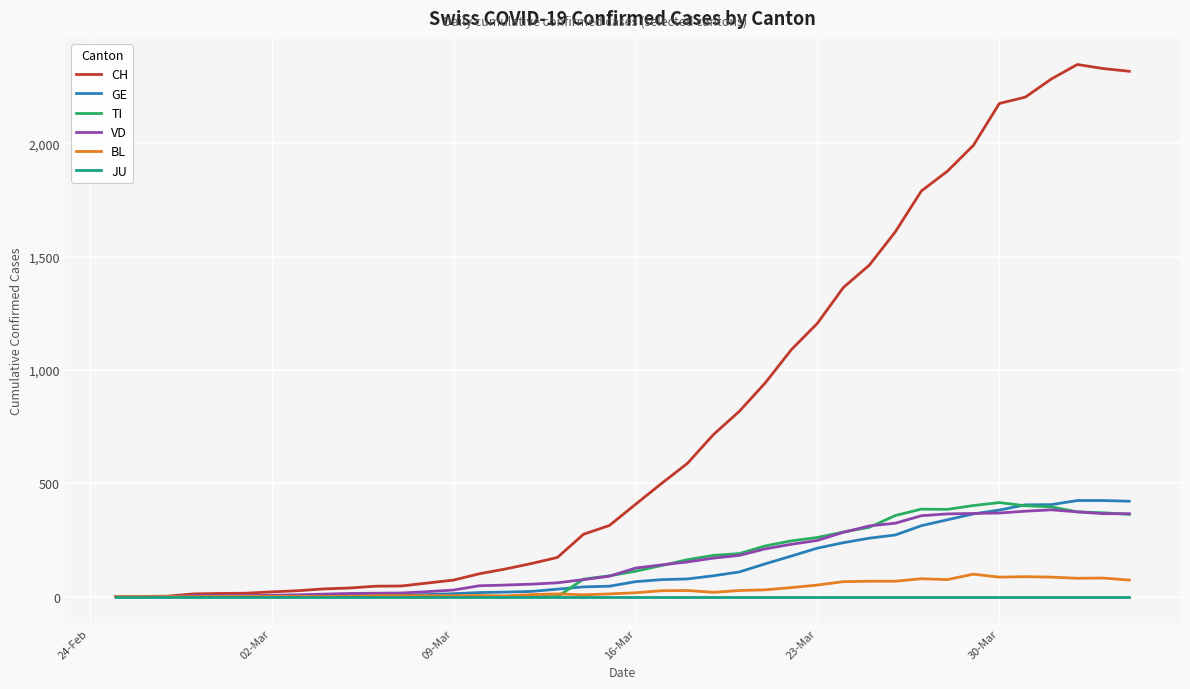

Which series has the largest total across all categories?

CH